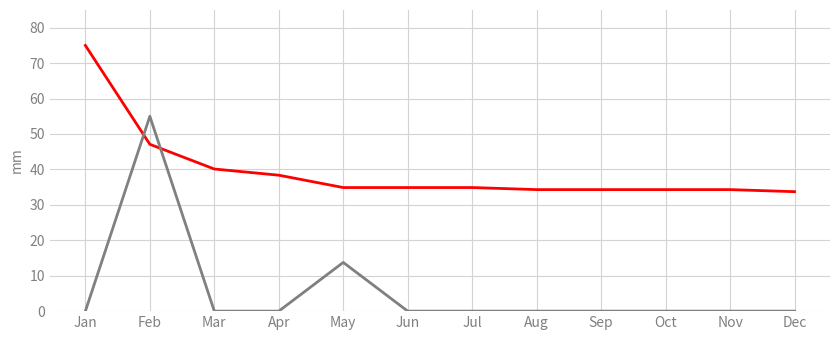

What is the greatest value displayed?

75.0